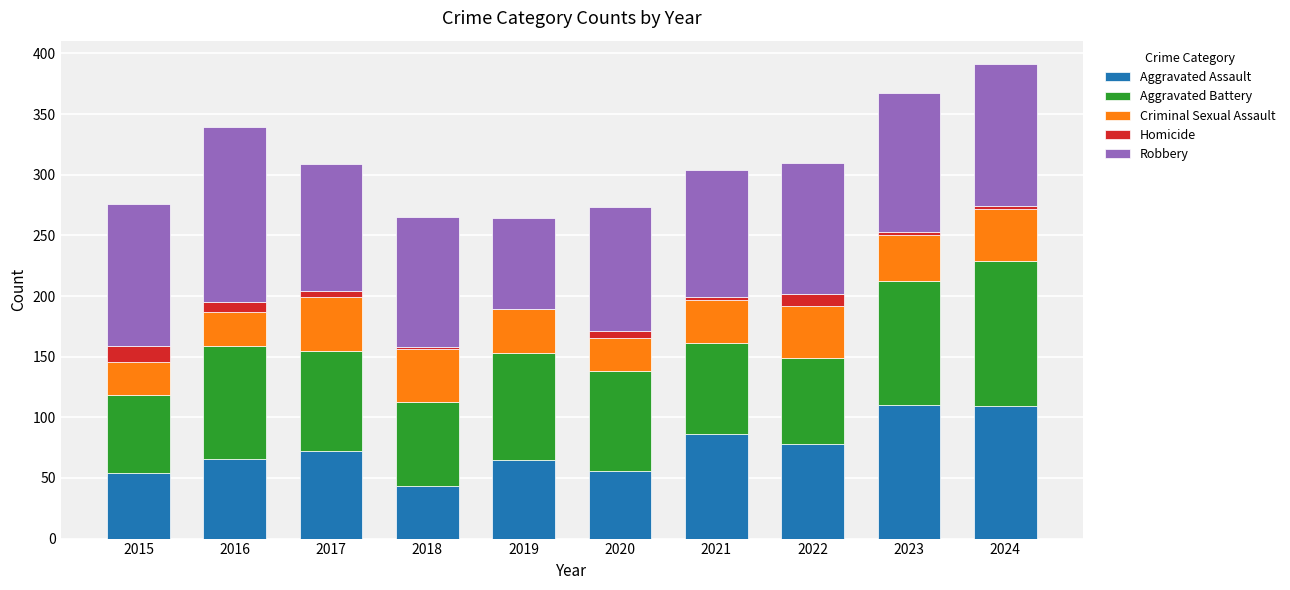

What is the maximum value for Aggravated Assault?

110